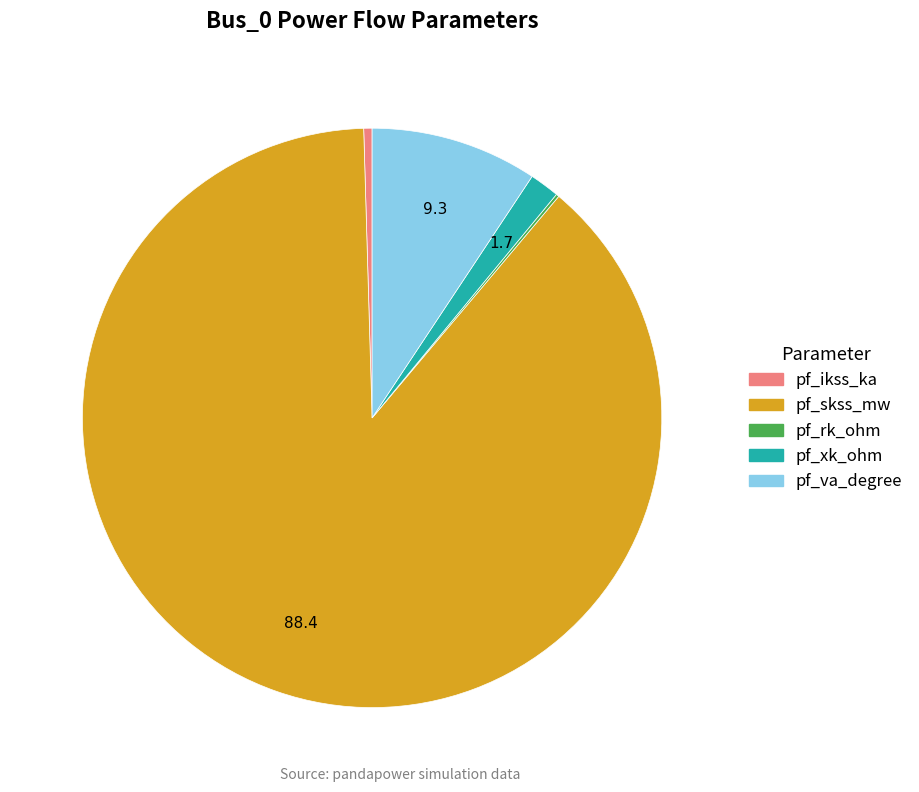

Does any single category account for the majority?

Yes